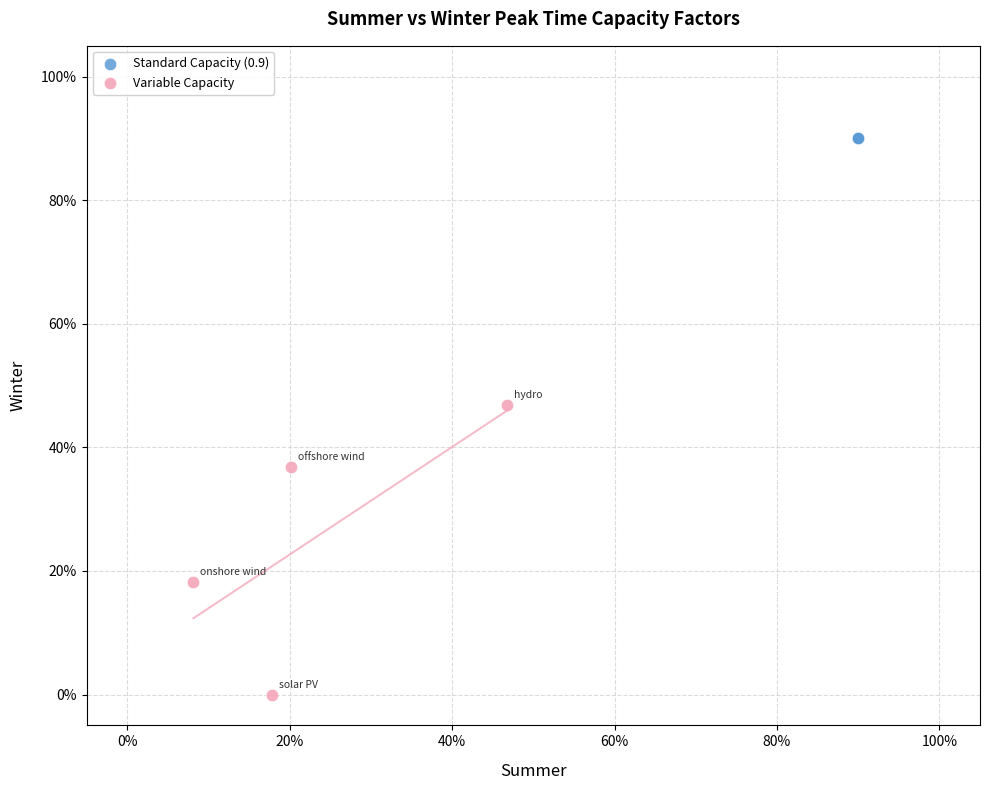

What are all the series names shown in the legend?

Standard Capacity (0.9), Variable Capacity